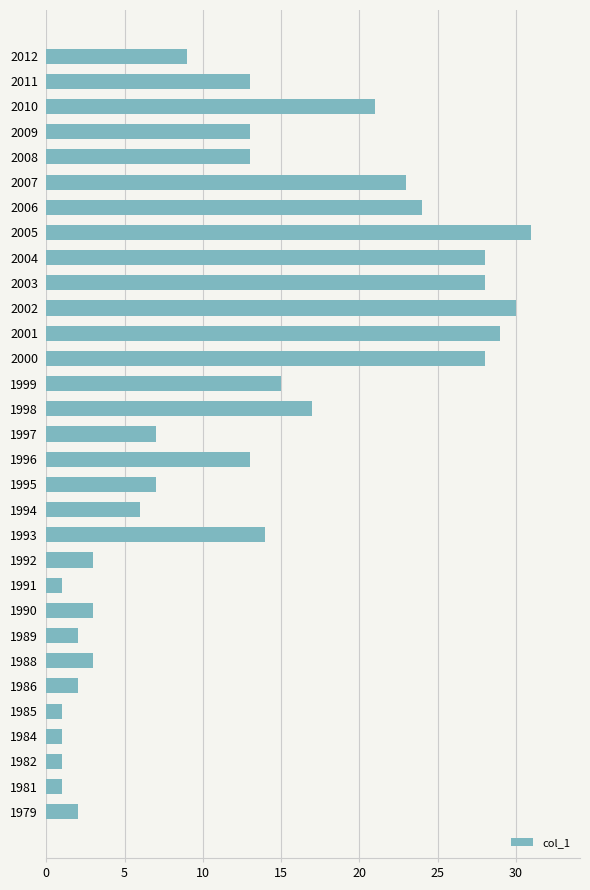

Approximately how many times larger is the value at 2009 compared to 2006?

0.5